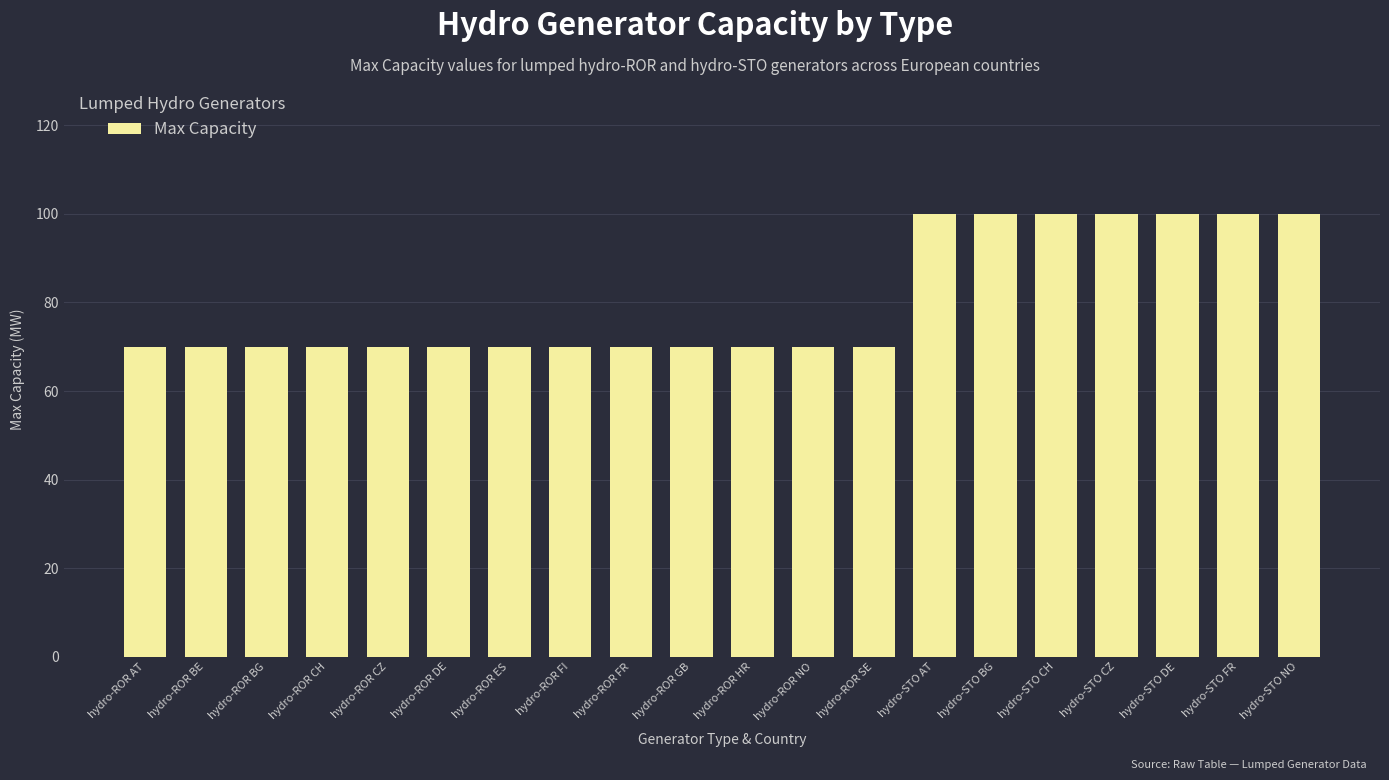

True or false: the data shows 70 at hydro-ROR BG.

True